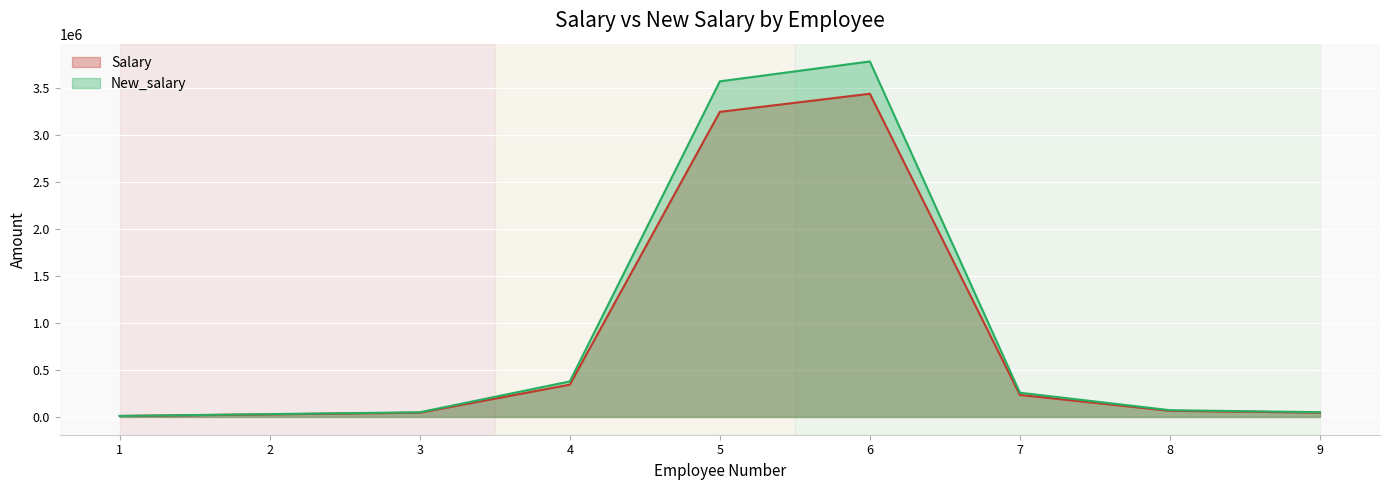

Reading left to right, extract all data points from this chart.

Salary: 1=10023.0	2=27453.0	3=45313.0	4=343546.0	5=3245467.0	6=3437845.0	7=234234.0	8=65328.0	9=45960.0
New_salary: 1=11025.3	2=30198.3	3=49844.3	4=377900.6	5=3570013.7	6=3781629.5	7=257657.4	8=71860.8	9=50556.0